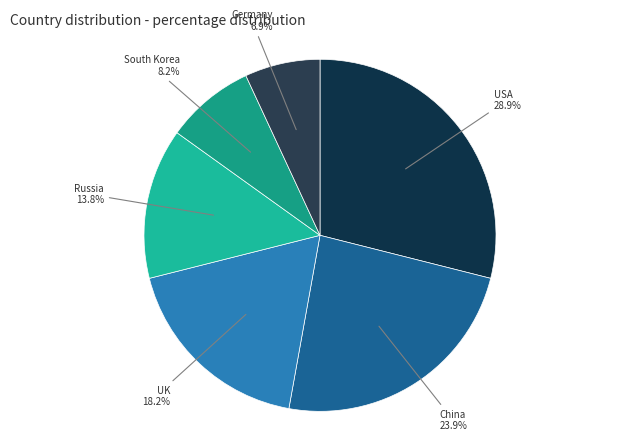

To the nearest percent, what portion does Germany represent?

7%